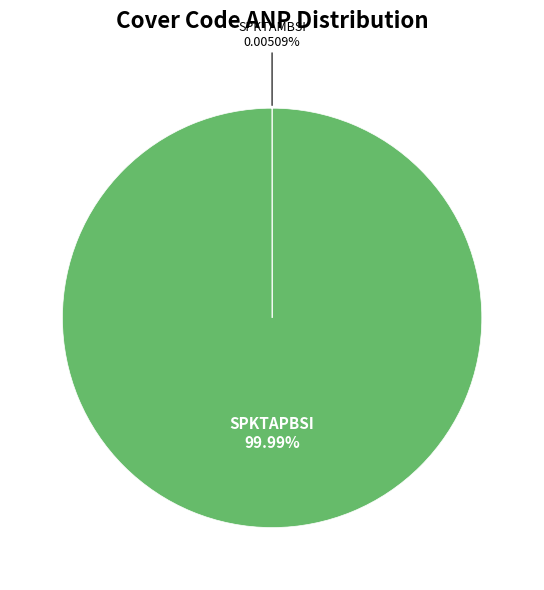

Is there any slice that represents more than half of the pie?

Yes